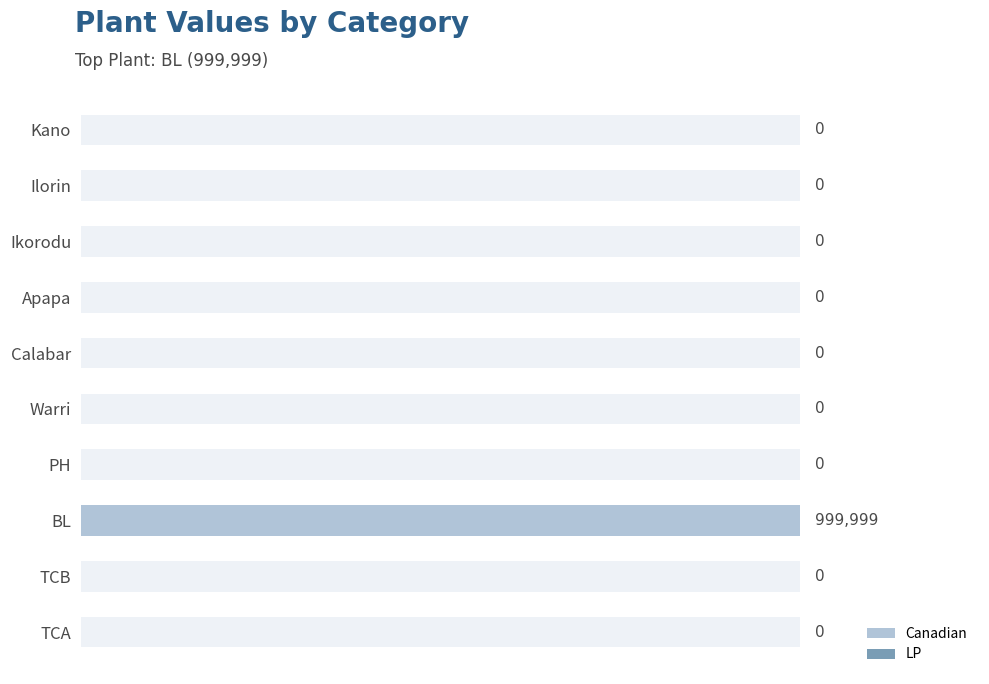

List the series in order of their overall mean, lowest first.

LP, Canadian